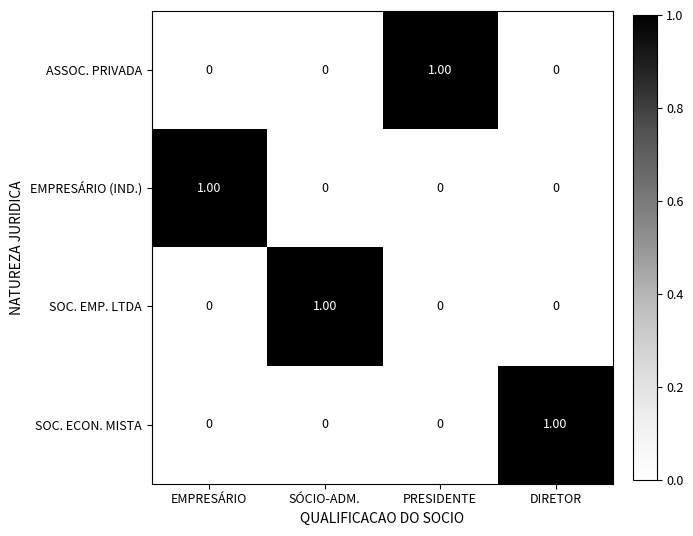

At how many categories does at least one series exceed 0?

4